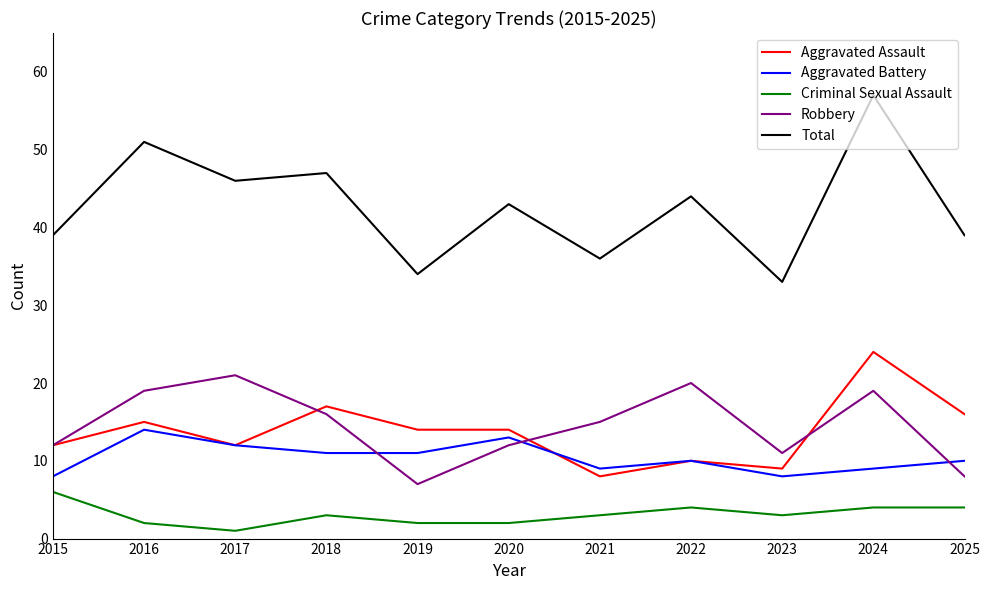

True or false: Total has a value of 13 at 2019.

False